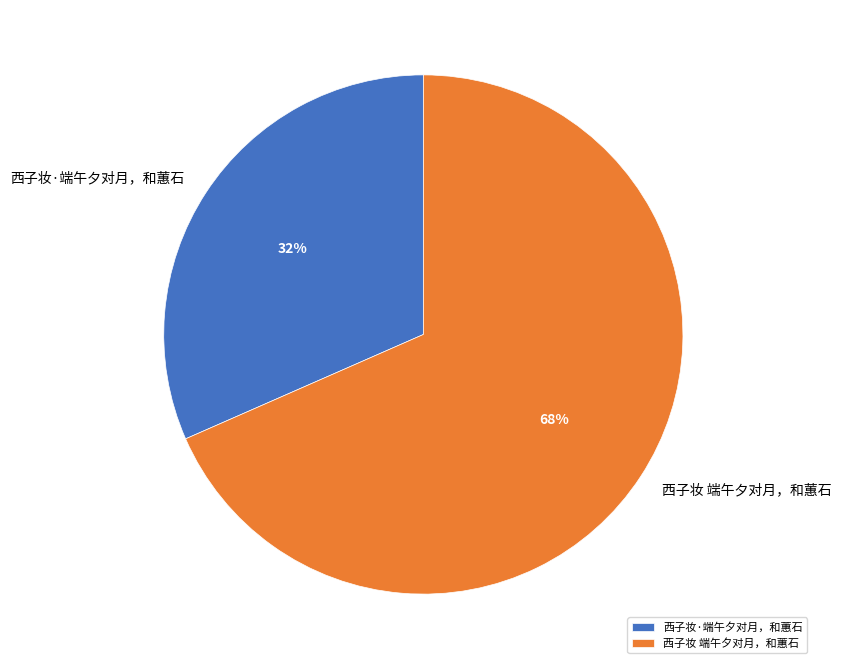

Which slice is the largest?

西子妆 端午夕对月，和蕙石